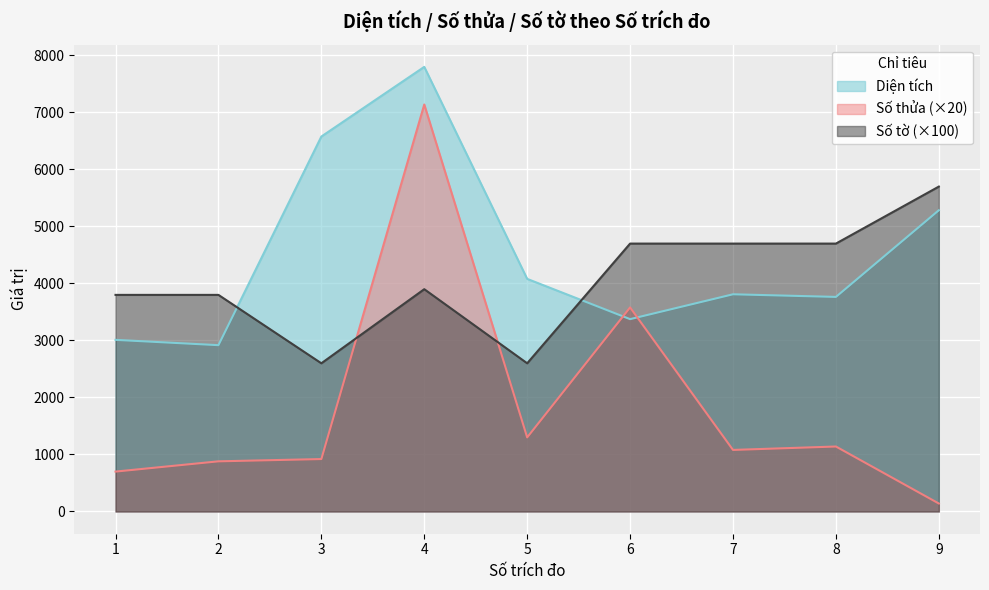

How many lines are shown in the chart?

3